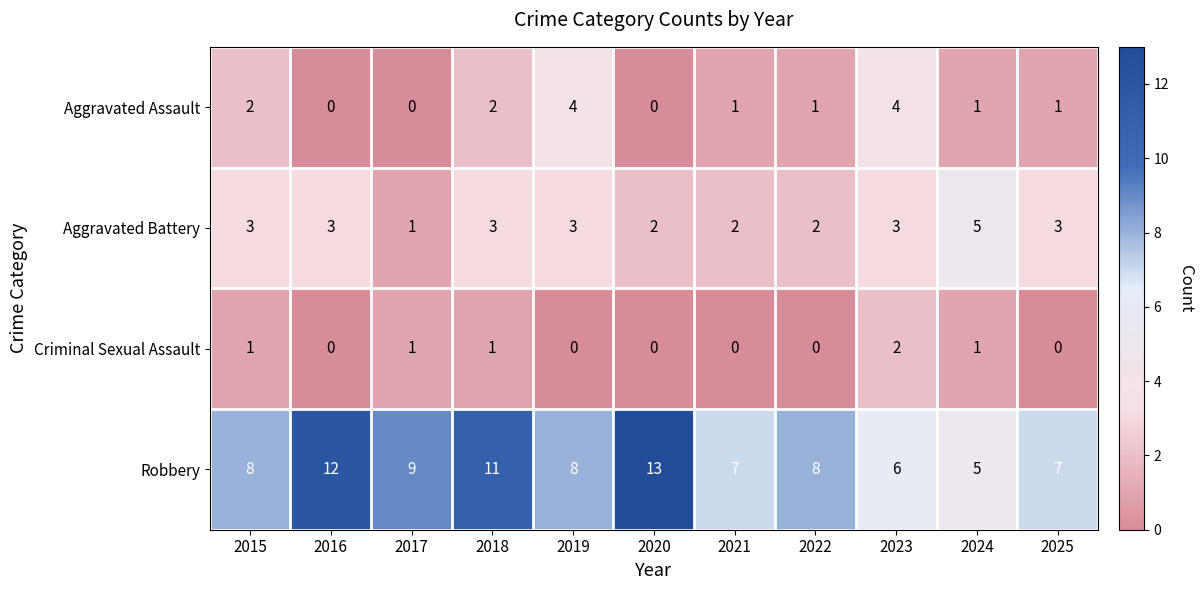

What value does the Robbery series have at 2023?

6